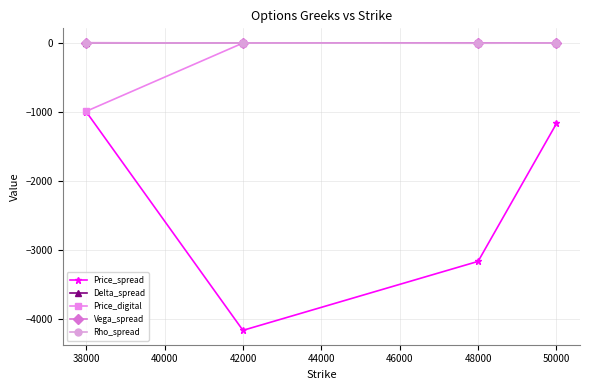

At which category is the sum across all series the highest?

50000